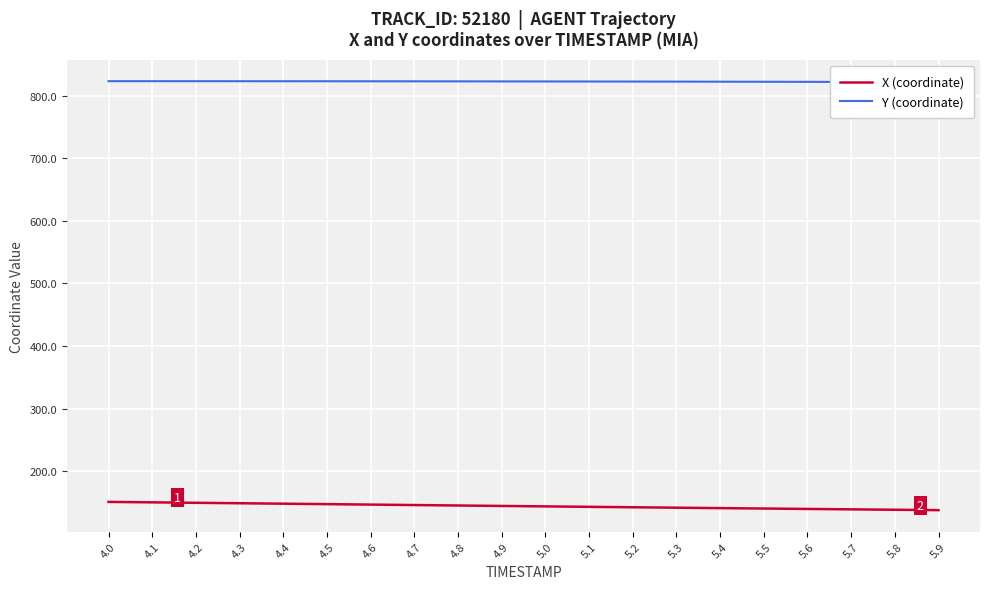

What is the greatest value displayed?

823.3